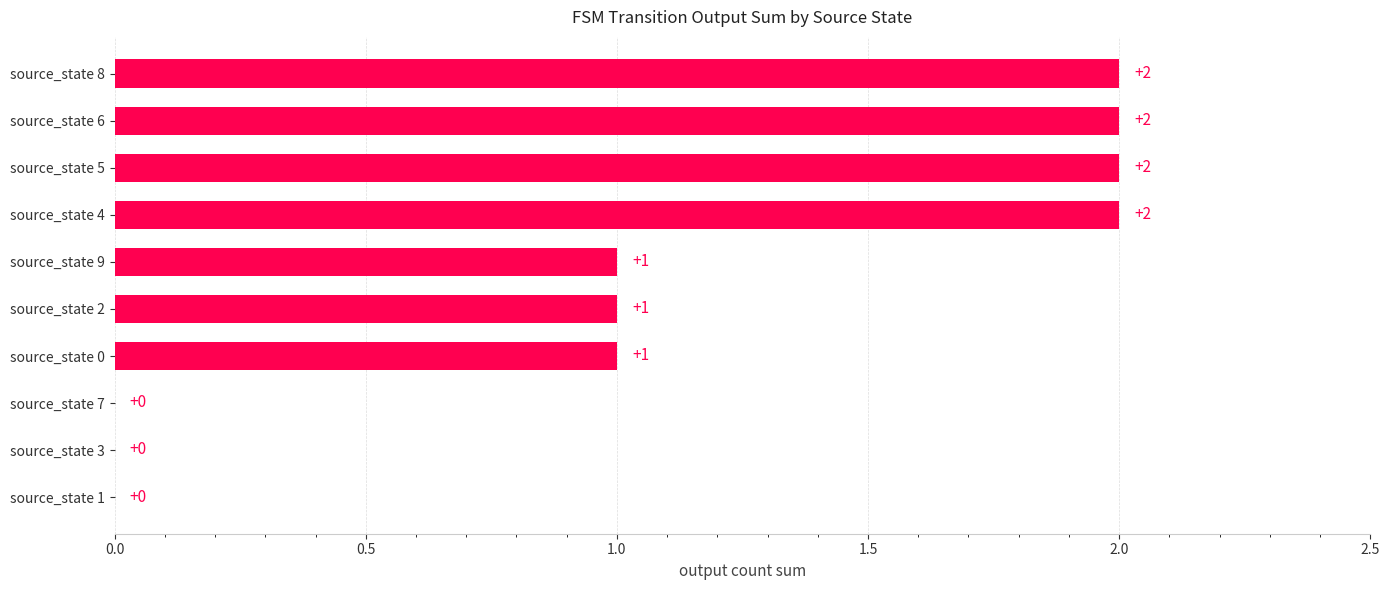

Reading top to bottom, extract all data points from this chart.

source_state 8=2	source_state 6=2	source_state 5=2	source_state 4=2	source_state 9=1	source_state 2=1	source_state 0=1	source_state 7=0	source_state 3=0	source_state 1=0